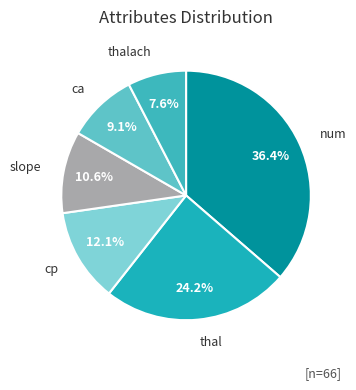

To the nearest percent, what is the difference between the slope and ca slice percentages?

2%